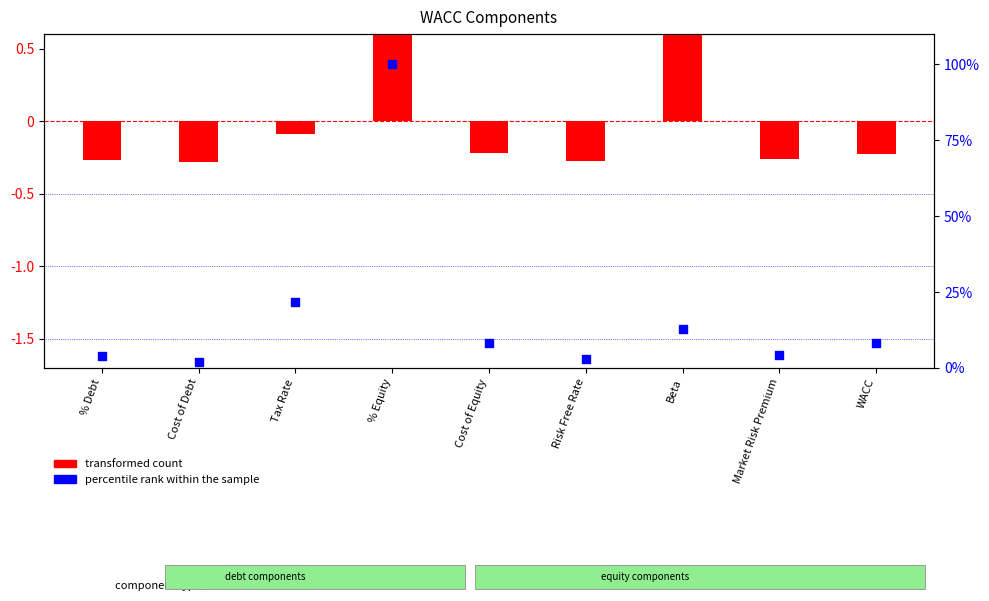

What are all the series names shown in the legend?

transformed count, percentile rank within the sample